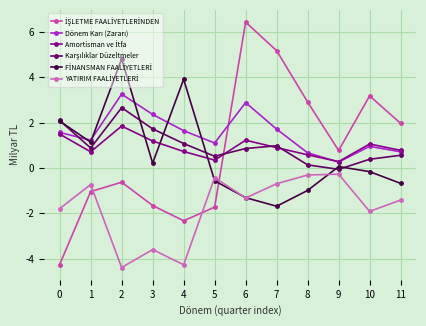

Count the number of categories in the chart.

12